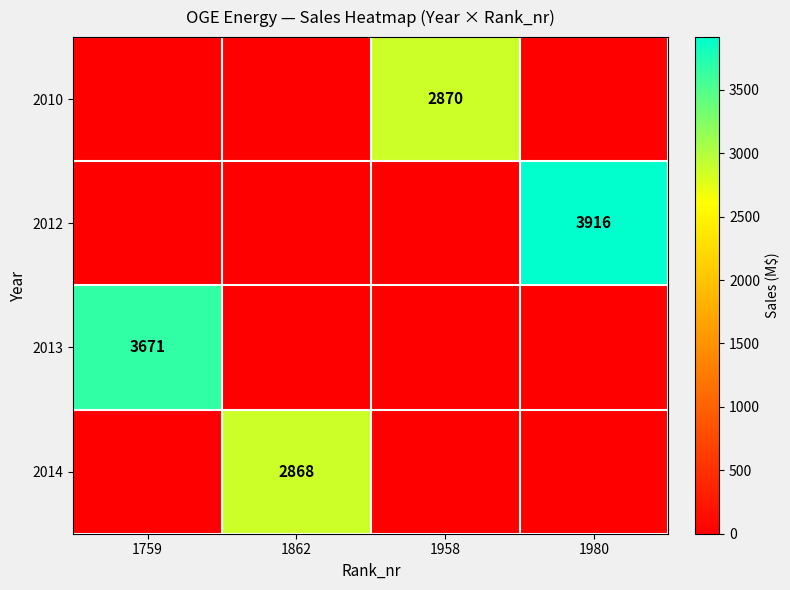

The 2010 series shows 1609 at 1958. True or false?

False